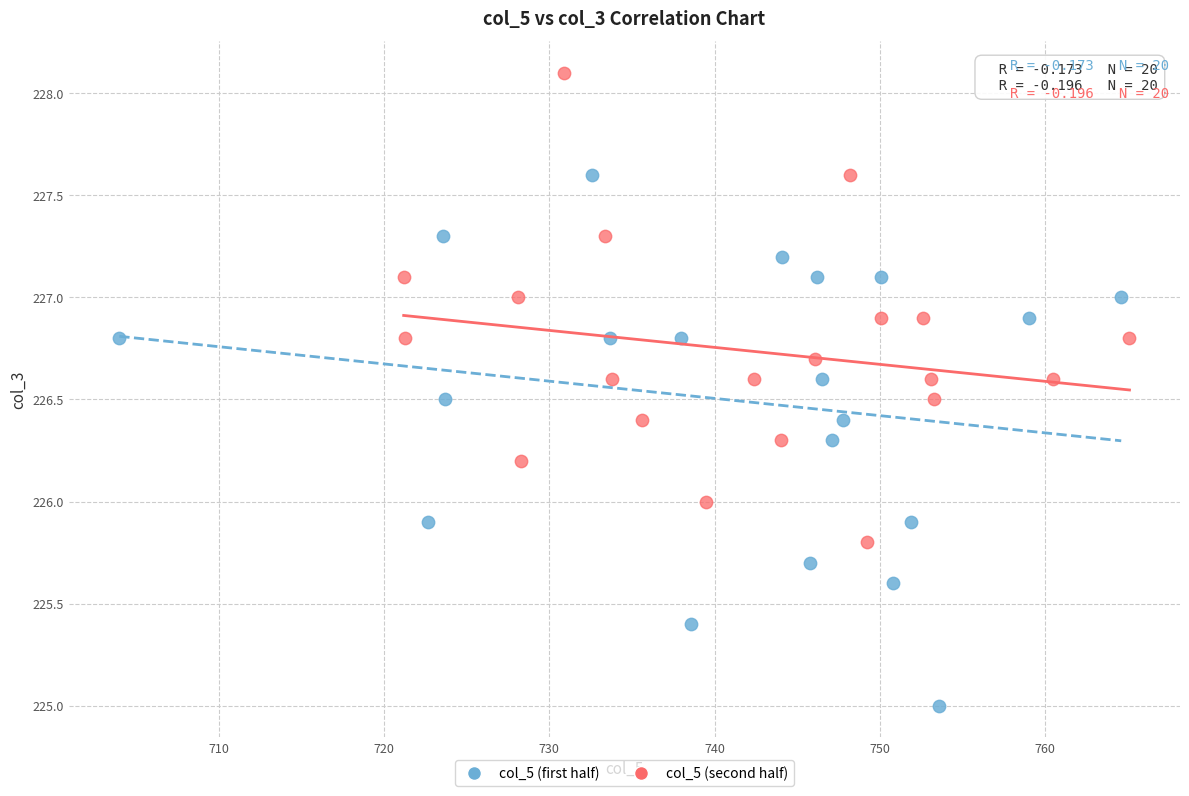

Which series contains the lowest Y value?

col_5 (first half)